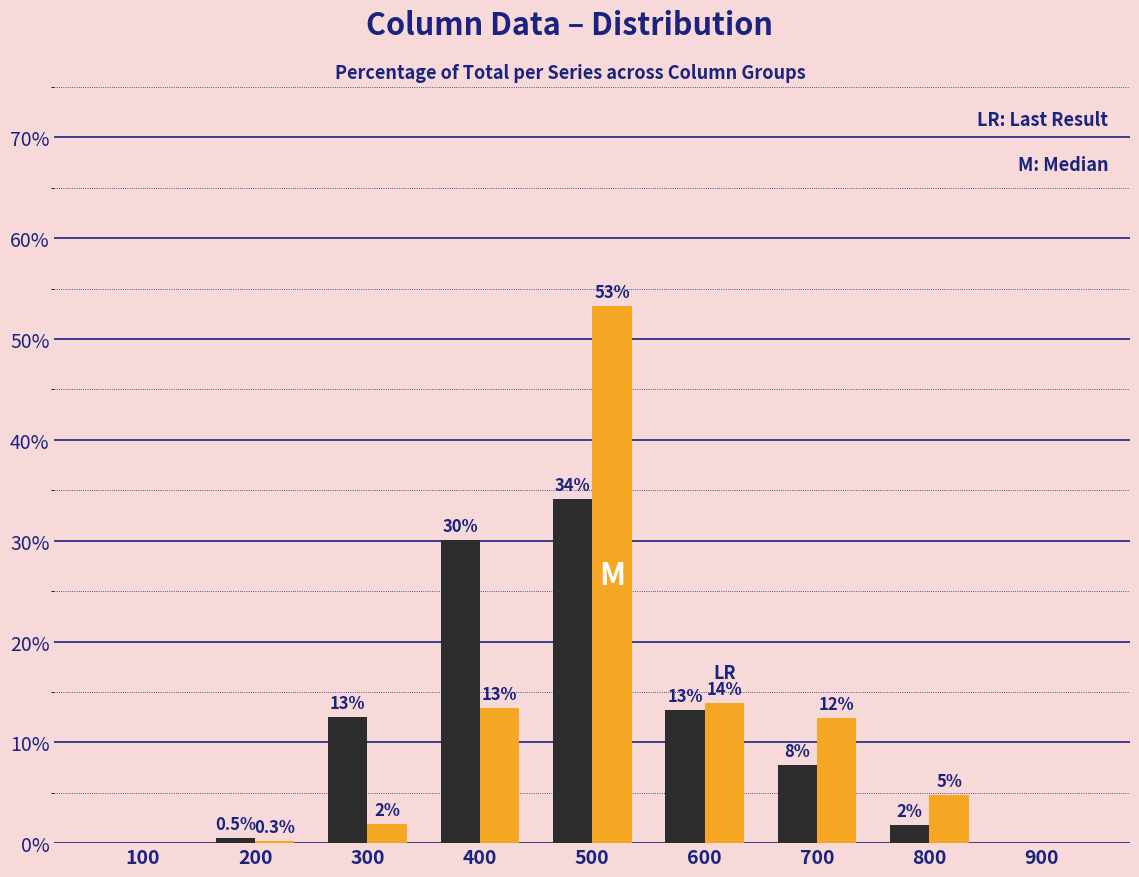

Are the bars horizontal?

No